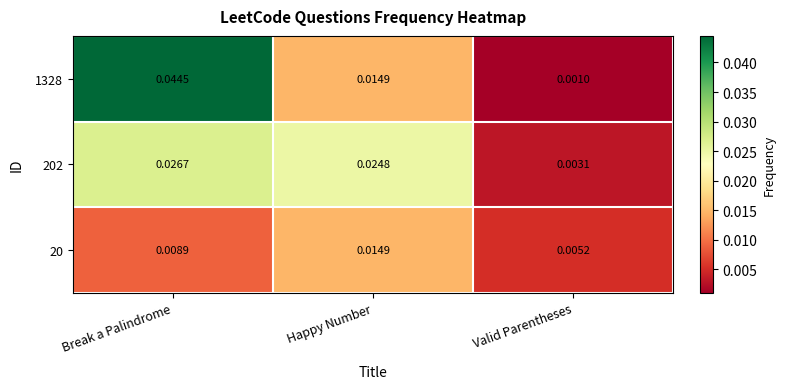

How many distinct data groups are displayed?

3